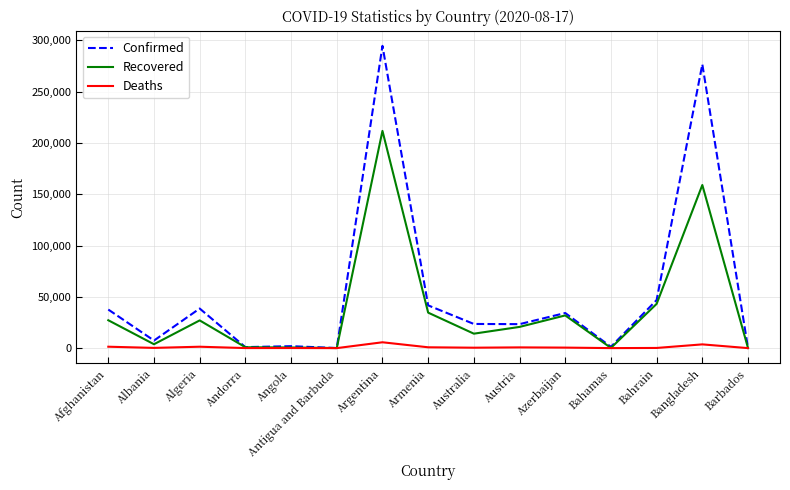

What is the maximum value shown in the chart?

294569